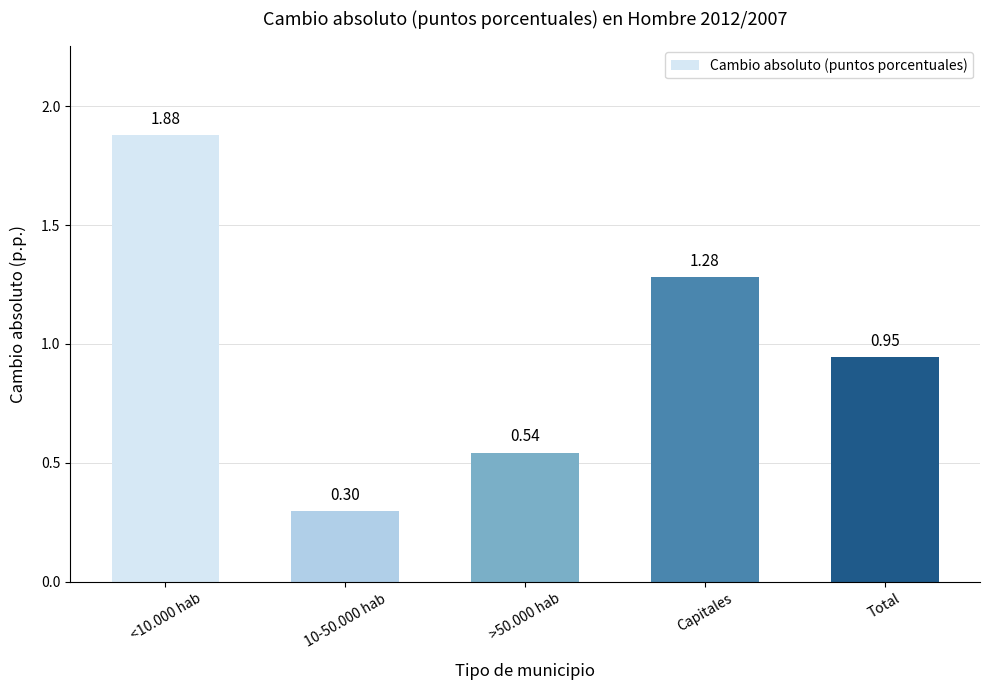

Count the number of data series in this chart.

1